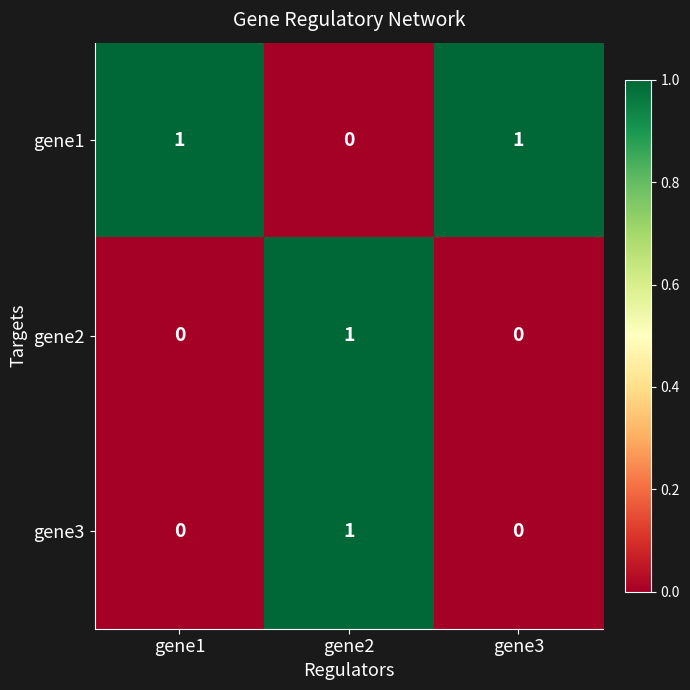

True or false: gene3 has a value of 0 at gene3.

True